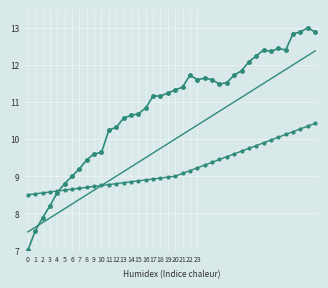

Reading right to left, transcribe all the data shown in this chart.

col_1: 12.9	13.0	12.9	12.8	12.4	12.4	12.4	12.4	12.2	12.1	11.8	11.7	11.5	11.5	11.6	11.6	11.6	11.7	11.4	11.3	11.2	11.2	11.2	10.8	10.7	10.6	10.6	10.3	10.2	9.6	9.6	9.4	9.2	9.0	8.8	8.6	8.2	7.9	7.5	7.0
trend: 12.4	12.2	12.1	12.0	11.9	11.8	11.6	11.5	11.4	11.2	11.1	11.0	10.9	10.8	10.6	10.5	10.4	10.2	10.1	10.0	9.9	9.8	9.6	9.5	9.4	9.2	9.1	9.0	8.9	8.8	8.6	8.5	8.4	8.2	8.1	8.0	7.9	7.8	7.6	7.5
low: 10.4	10.3	10.3	10.2	10.1	10.0	10.0	9.9	9.8	9.8	9.7	9.6	9.5	9.5	9.4	9.3	9.2	9.2	9.1	9.0	9.0	9.0	8.9	8.9	8.9	8.8	8.8	8.8	8.8	8.8	8.7	8.7	8.7	8.7	8.6	8.6	8.6	8.5	8.5	8.5